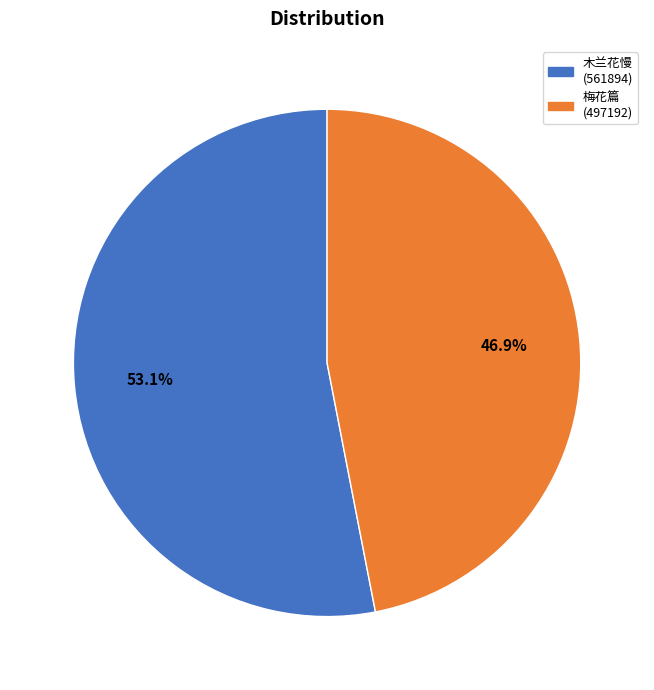

Is there any slice that represents more than half of the pie?

Yes